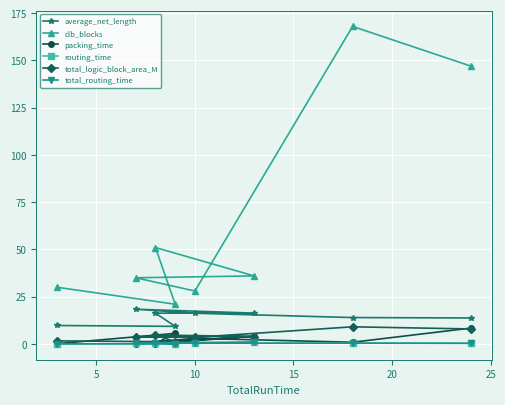

What is the sum of all average_net_length values?

113.9